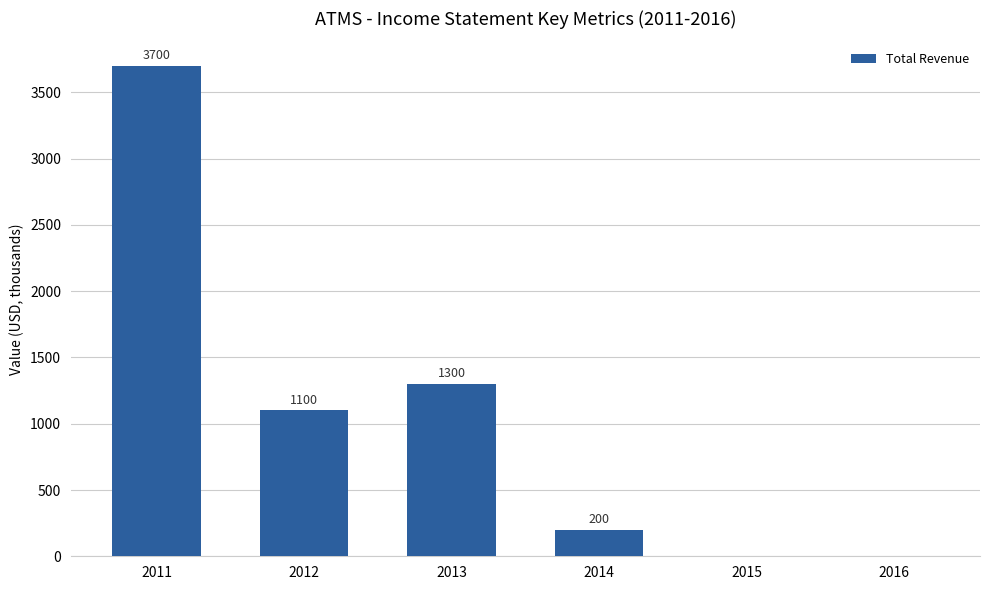

What is the sum of all values?

6300